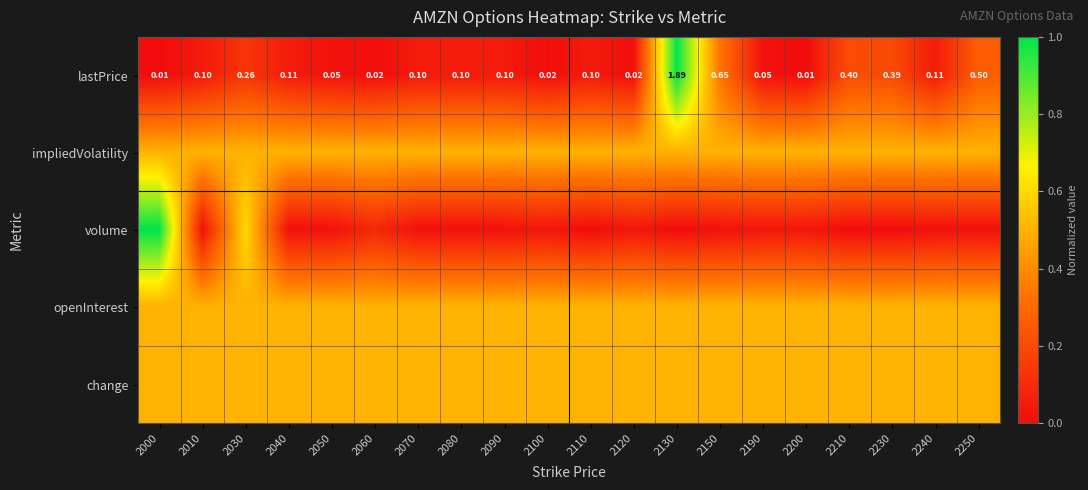

At which category is the sum across all series the highest?

2000